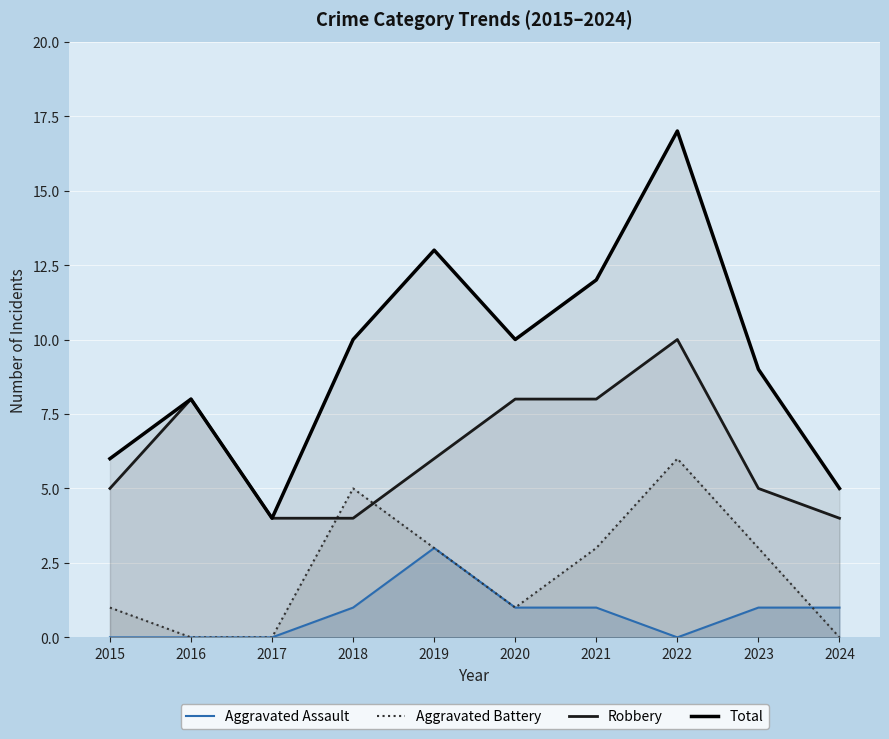

At which label is Aggravated Assault closest to 1?

2018